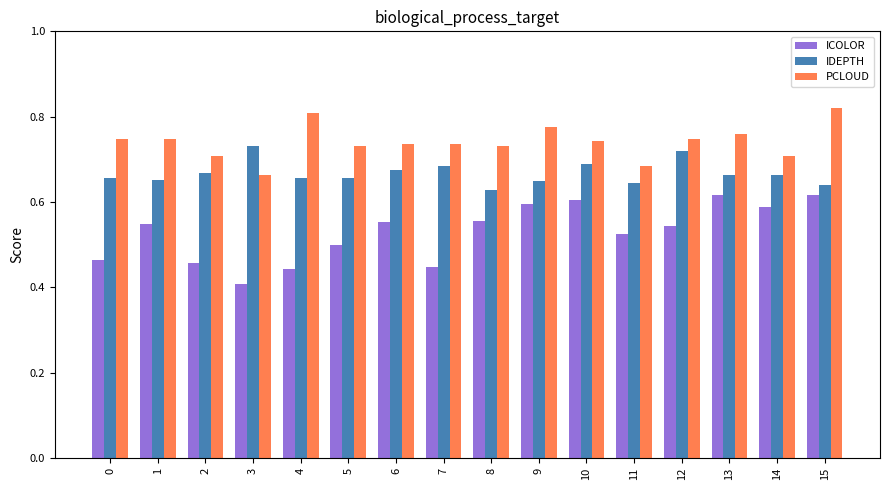

Count the ICOLOR values in the range 0 to 1.

16